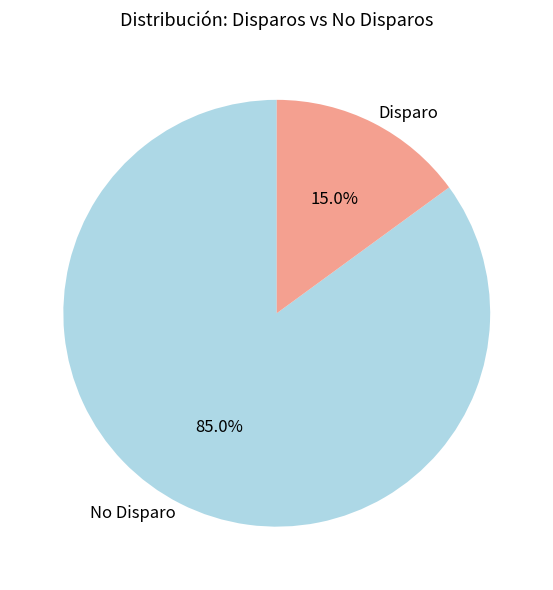

Which slice is the largest?

No Disparo